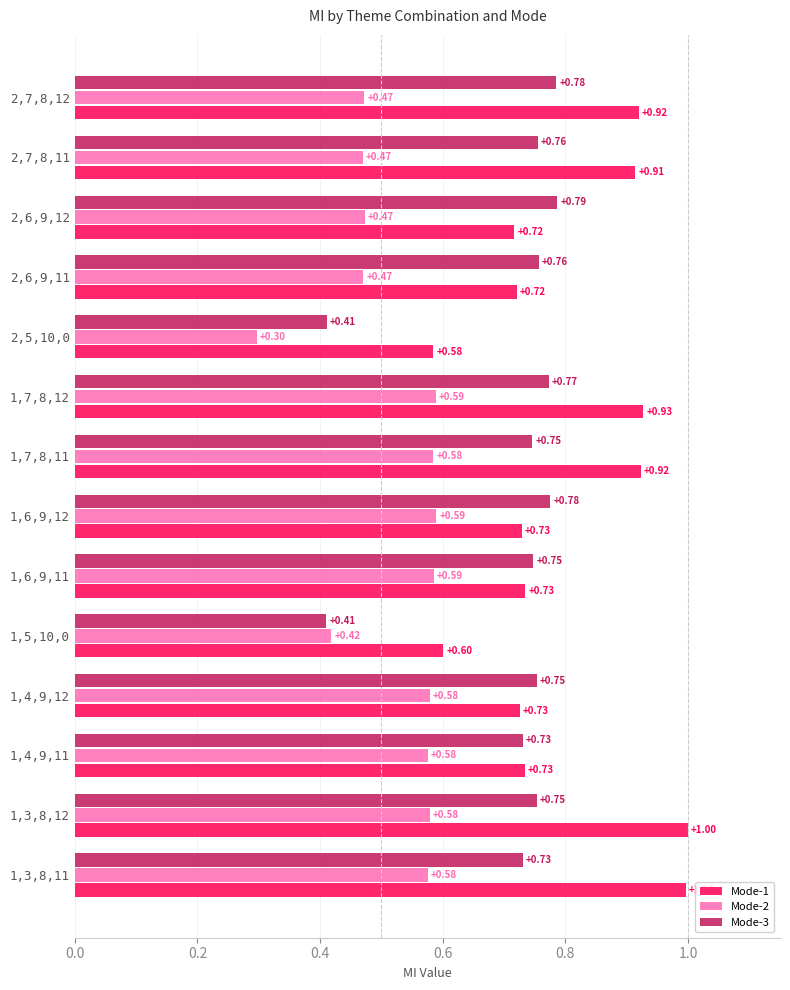

Between 1,6,9,11 and 1,6,9,12, which series saw the biggest shift?

Mode-3